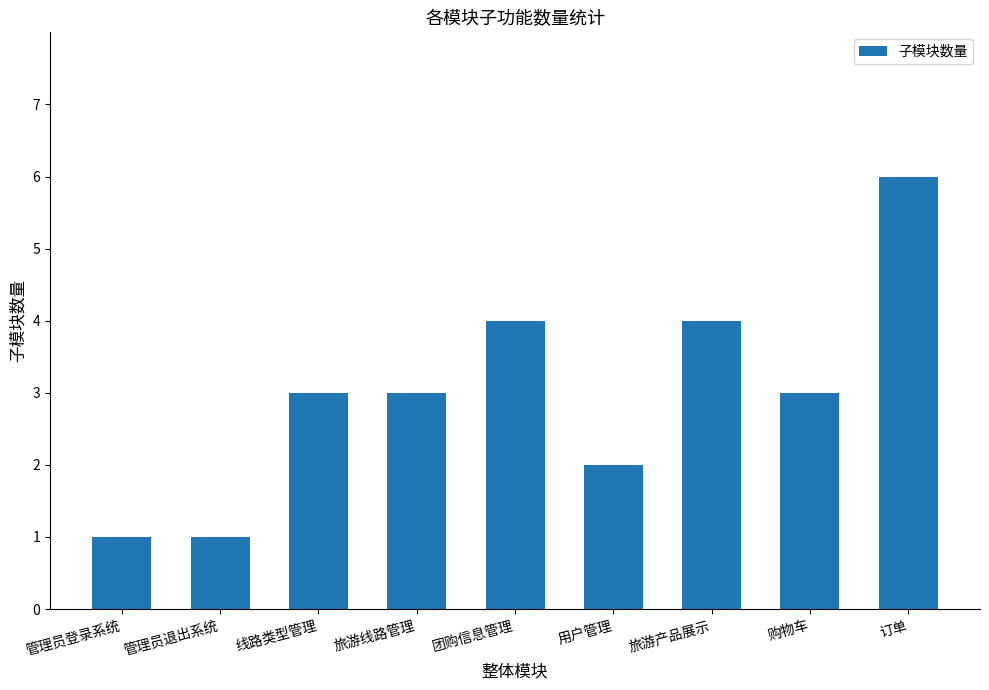

What is the sum of the values at 旅游产品展示 and 订单?

10